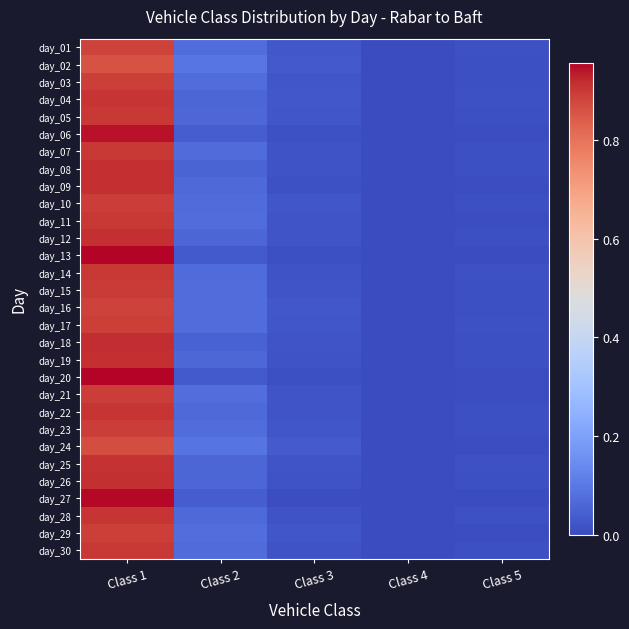

Which series has the largest range (max minus min)?

day_13